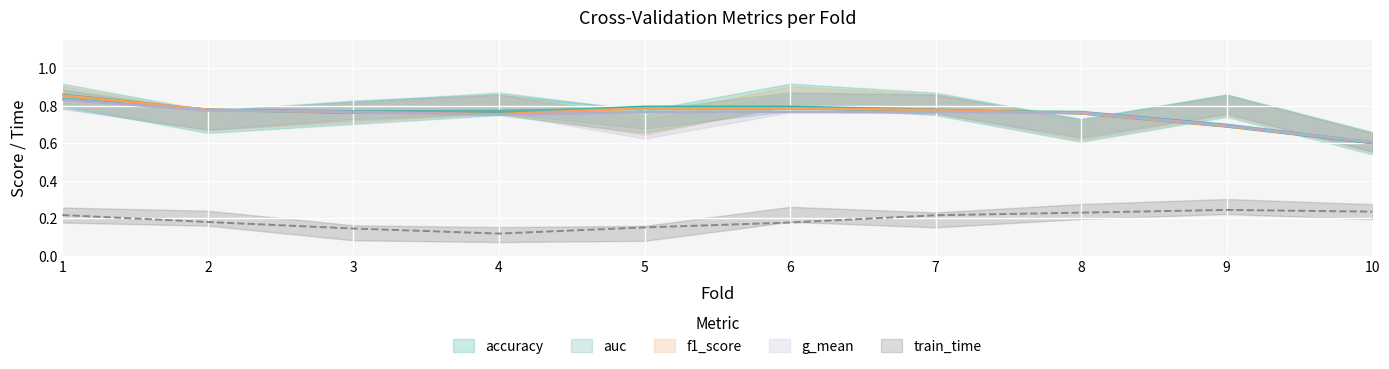

True or false: g_mean has a value of 1.3 at 4.

False